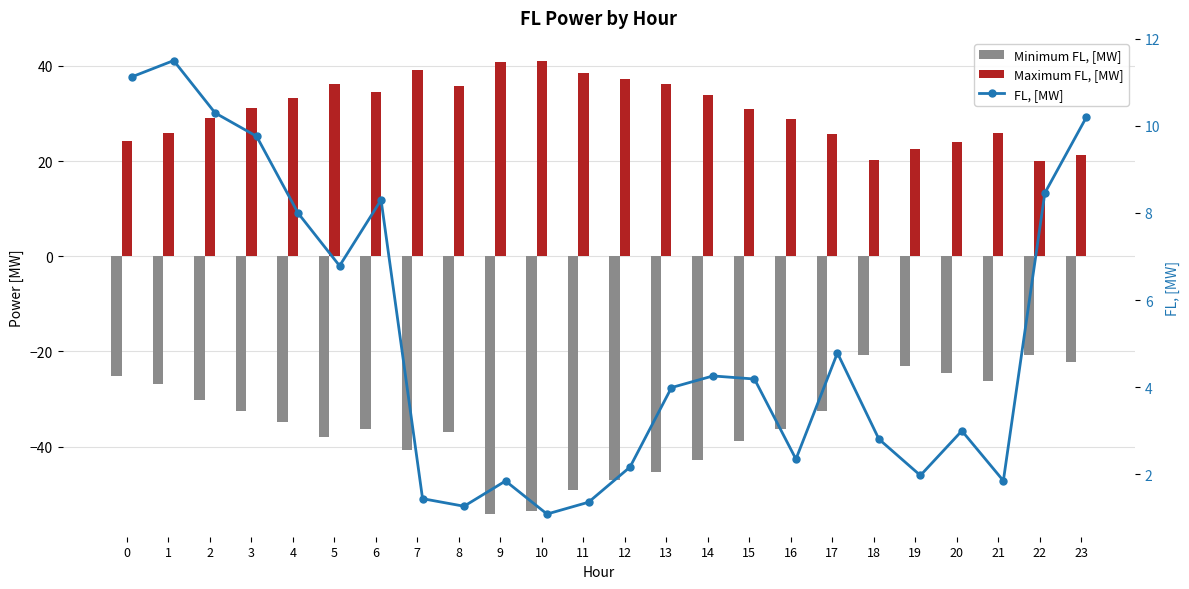

Which series has the largest total across all categories?

Maximum FL, [MW]